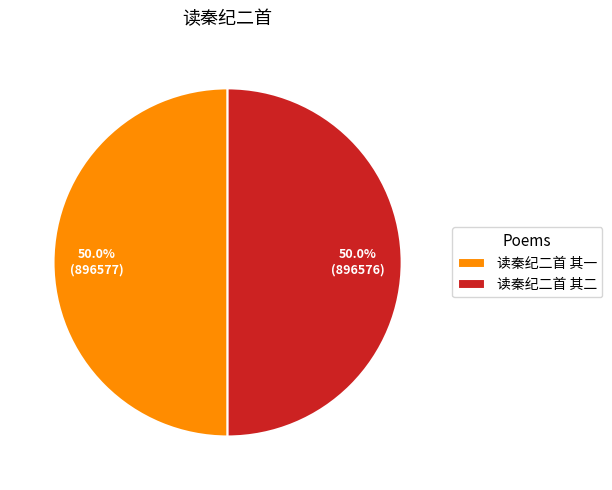

Combined, do 读秦纪二首 其一 and 读秦纪二首 其二 account for over 50%?

Yes